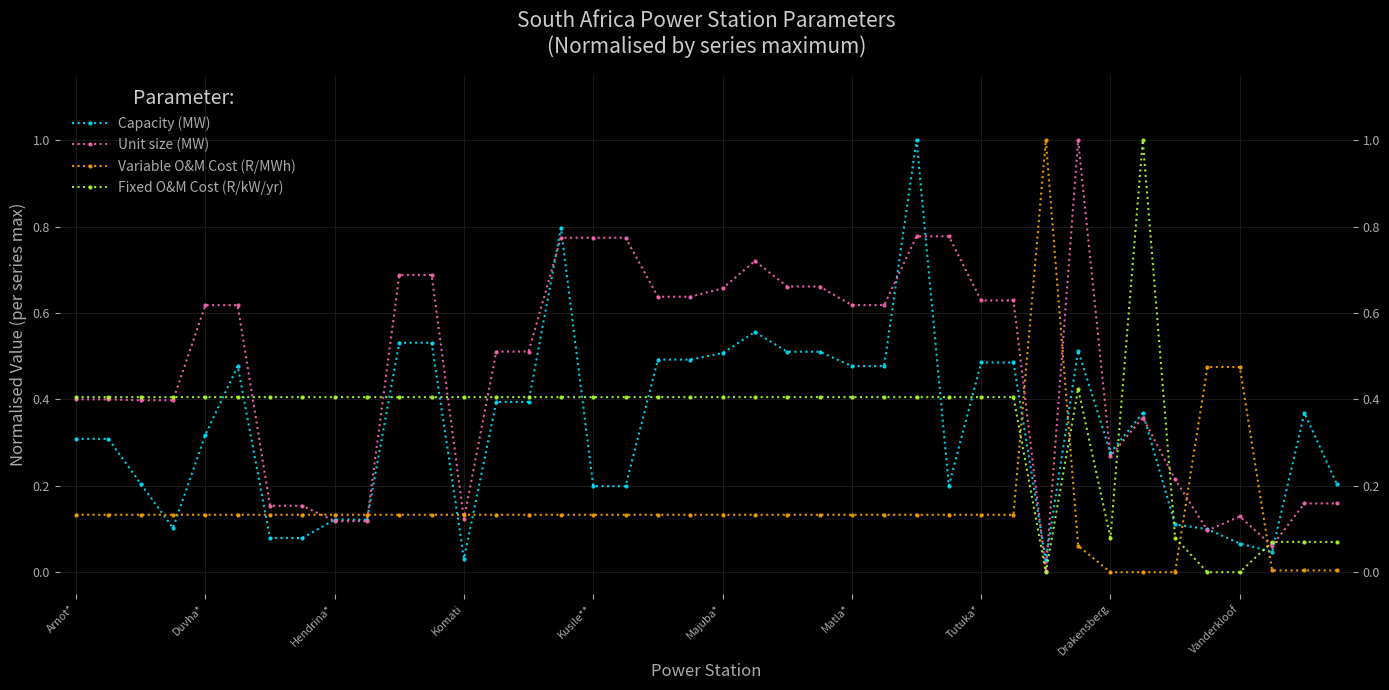

What is the greatest value displayed?

1.0